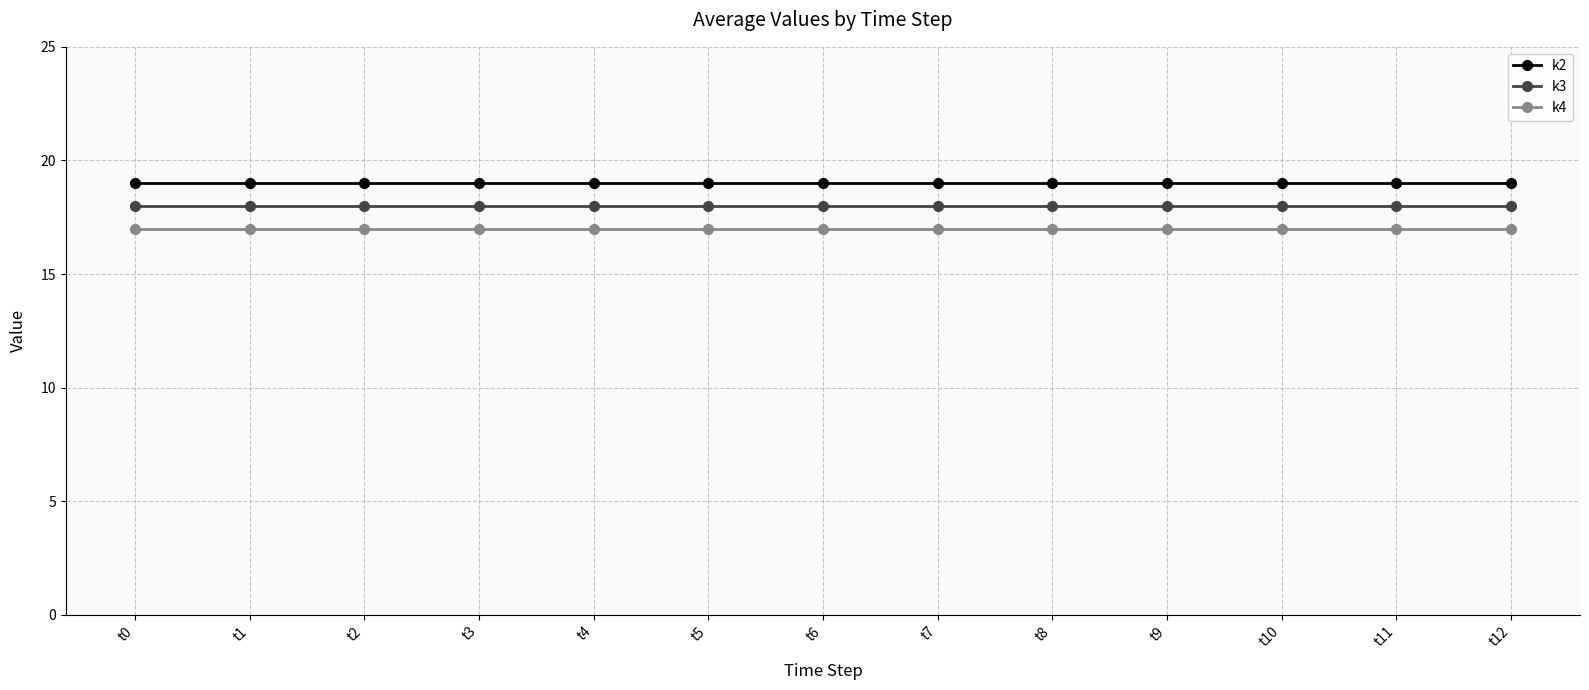

True or false: k2 and k3 cross at least once.

False